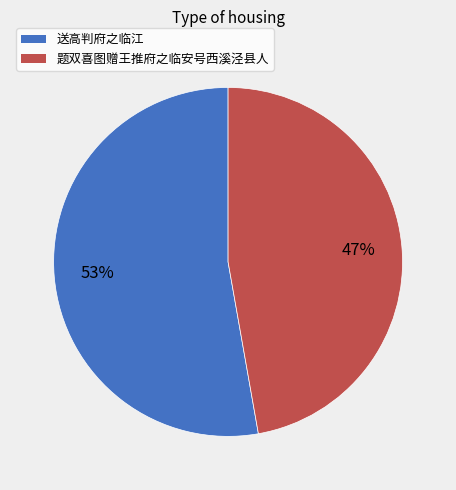

Is it true that 题双喜图赠王推府之临安号西溪泾县人 is 47% of the pie?

True